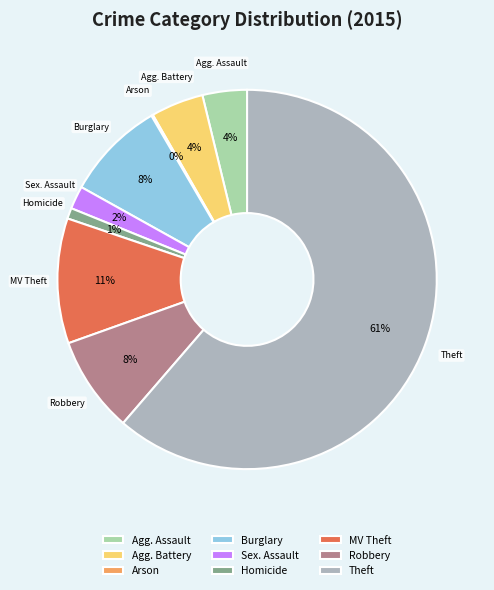

Is there any slice that represents more than half of the pie?

Yes